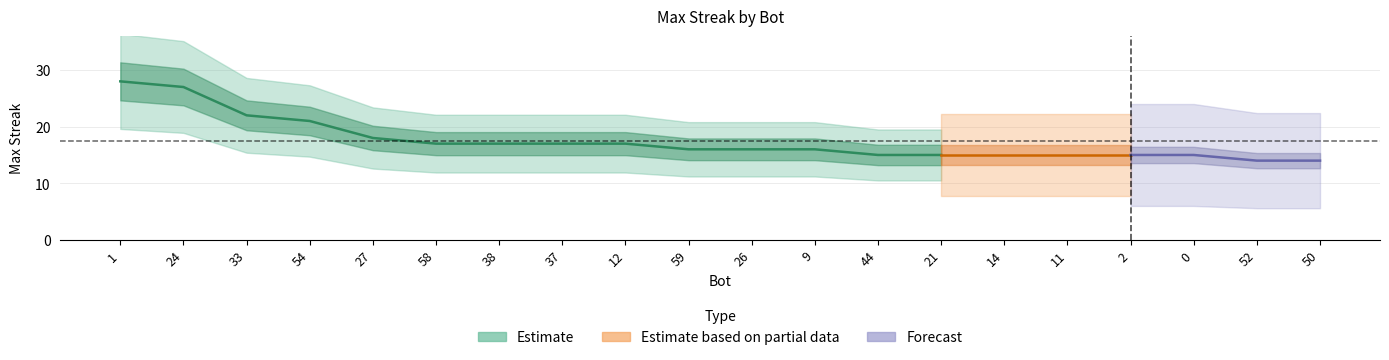

At which category does the chart reach its minimum across all series?

52